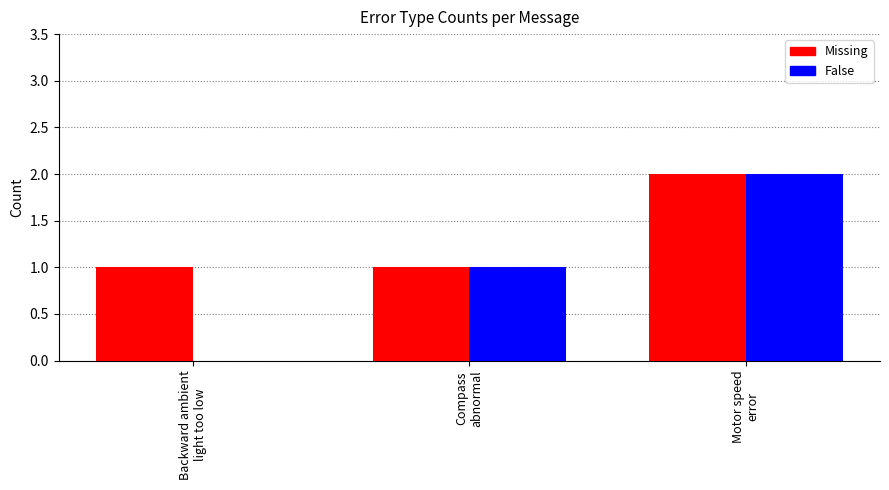

How many groups of bars are there?

3